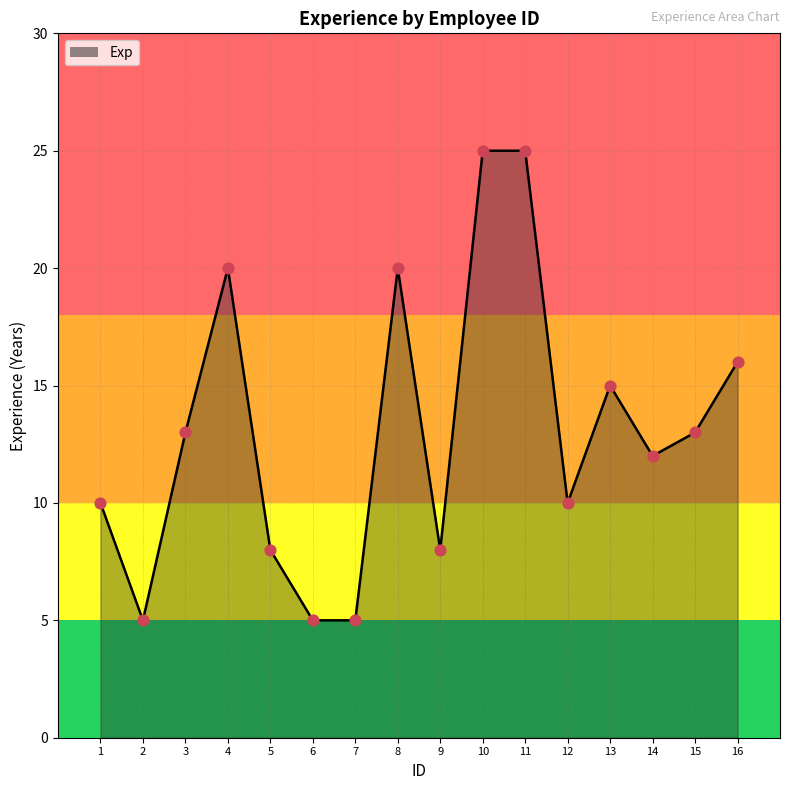

Approximately how many times larger is the value at 13 compared to 6?

3.0